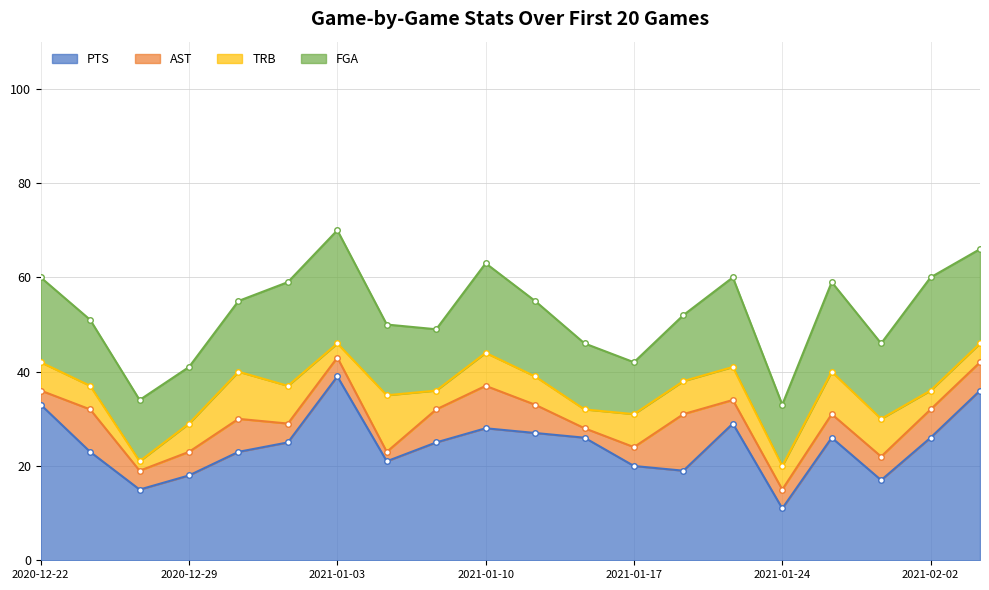

At which label is FGA closest to 17?

2020-12-22